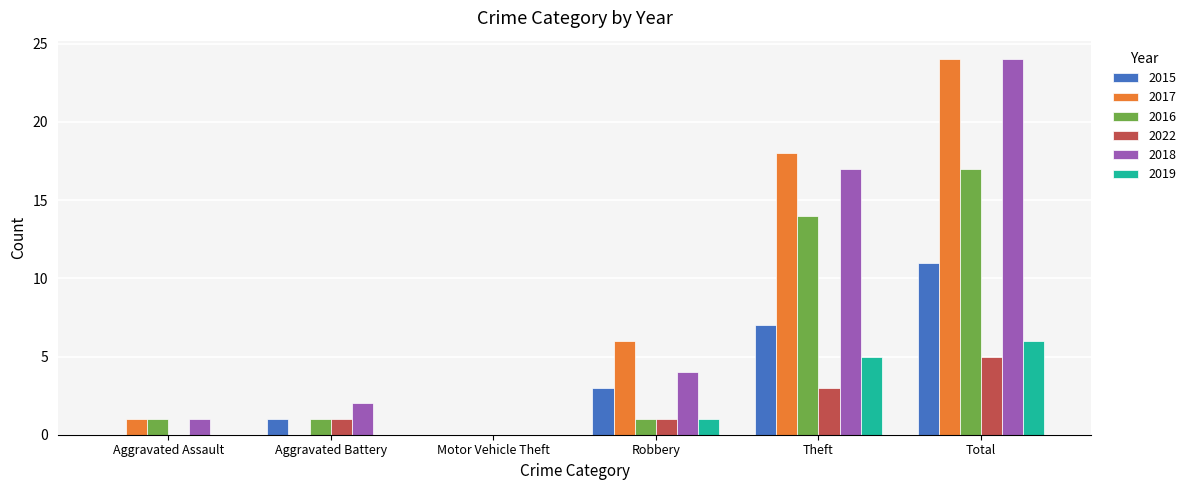

What is the average value of the 2019 series?

2